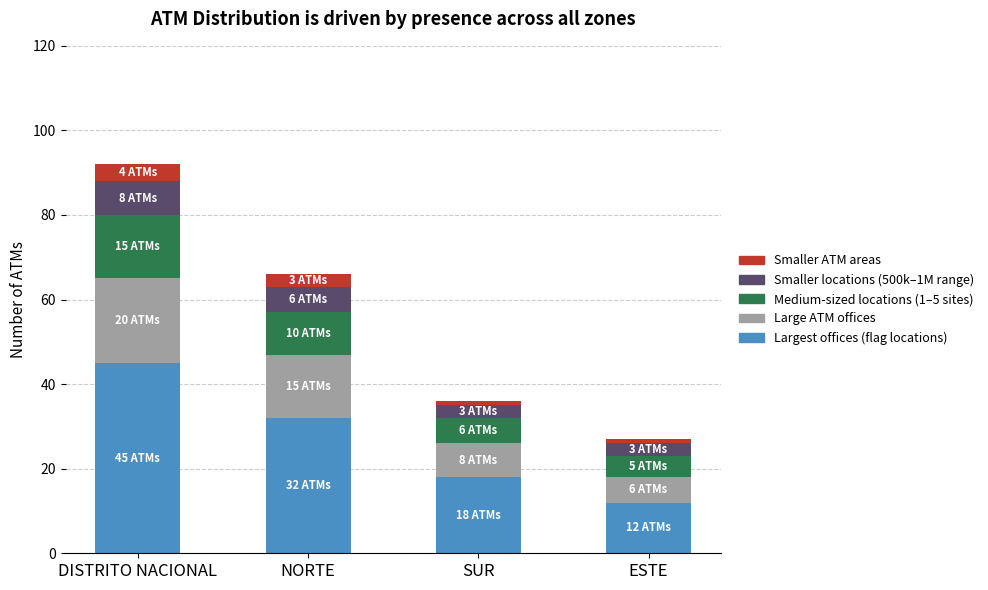

At which category is the sum across all series the highest?

DISTRITO NACIONAL